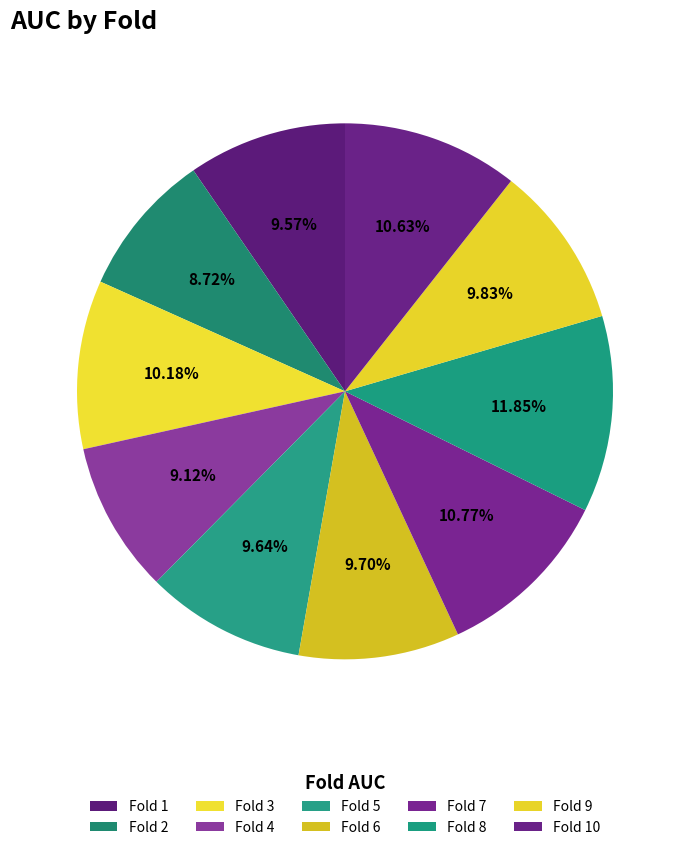

True or false: Fold 10 accounts for 21% of the total.

False